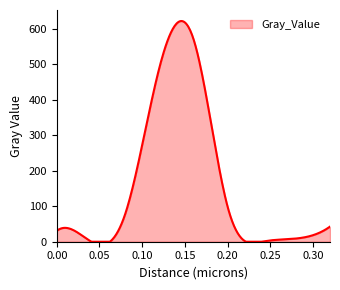

What is the greatest value displayed?

622.2